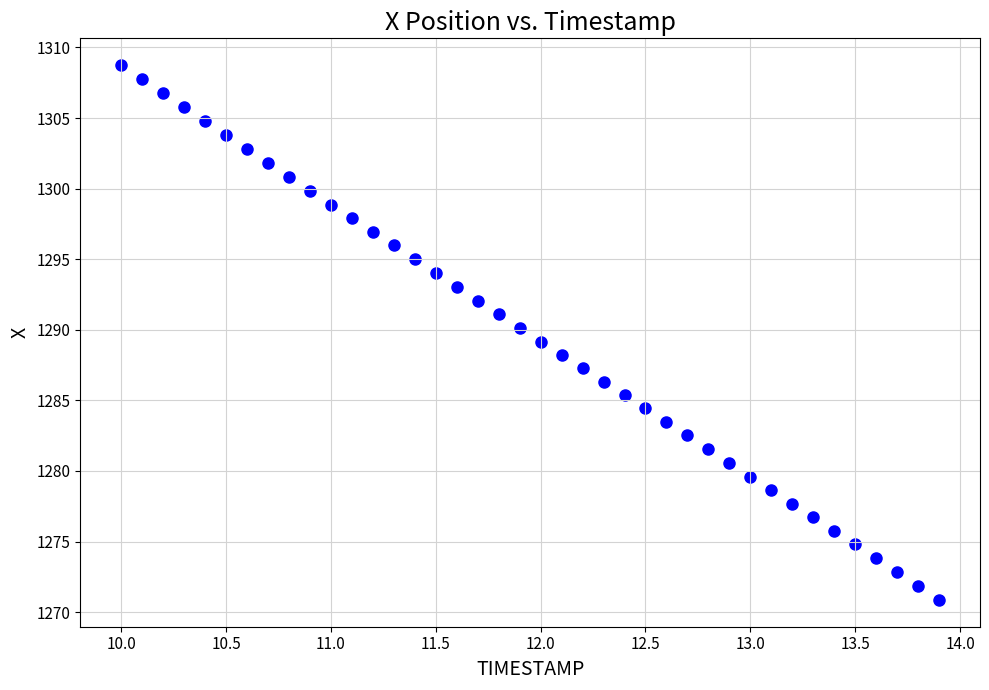

What is the range of Y values (max minus min)?

37.9